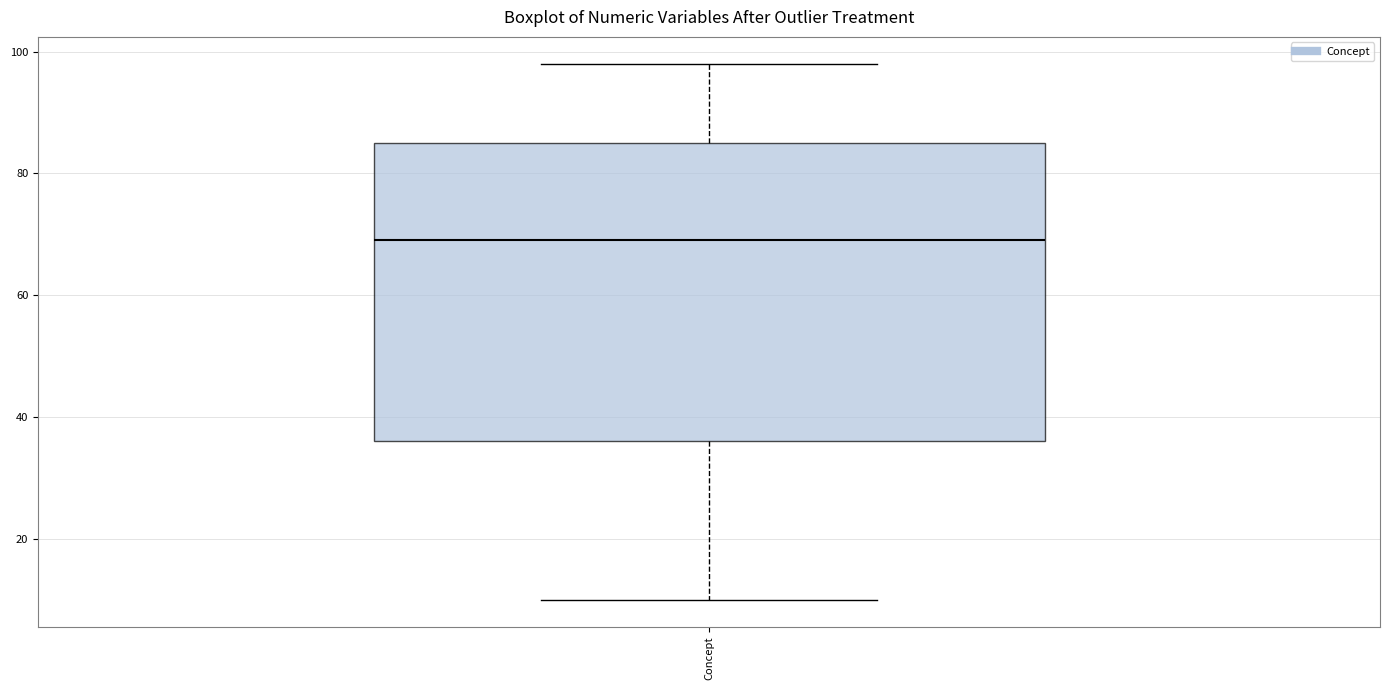

Read this box plot against the y-axis: the position of the median line, the range covered by the box, and the ends of both whiskers. The values are not printed on the chart, so give them approximately, as read against the axis.

median 70, box 36 to 86, whiskers 10 to 98